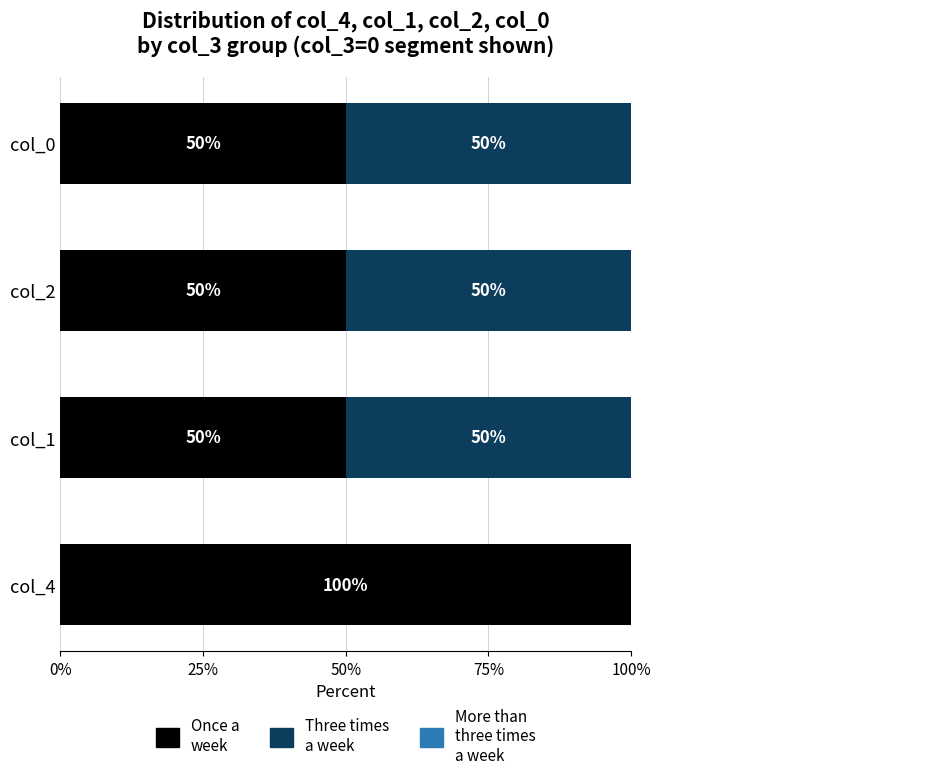

Which series has the largest total across all categories?

Once a week